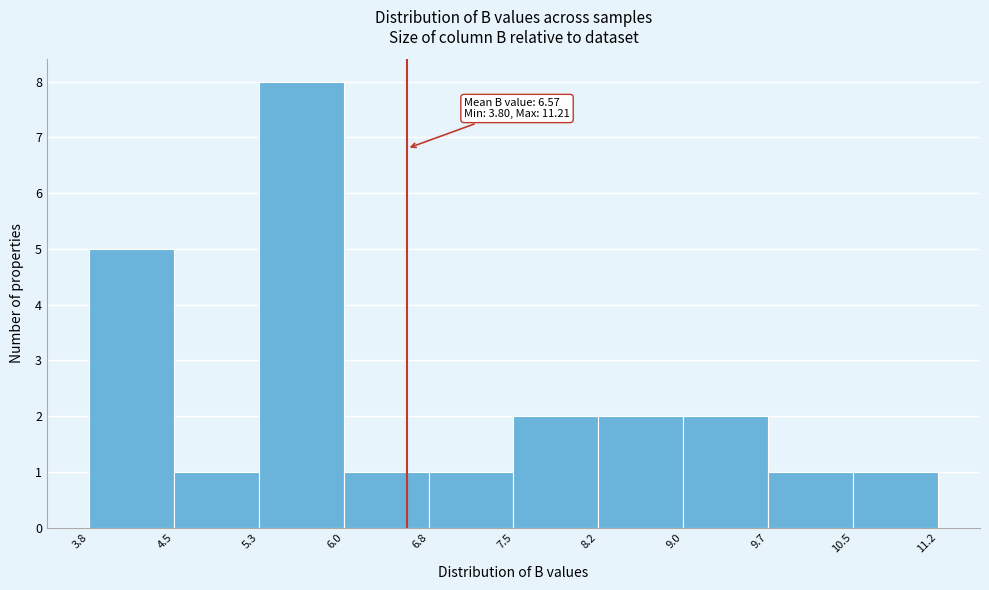

Over which range of the x-axis is the bar tallest?

5.3 to 6.0